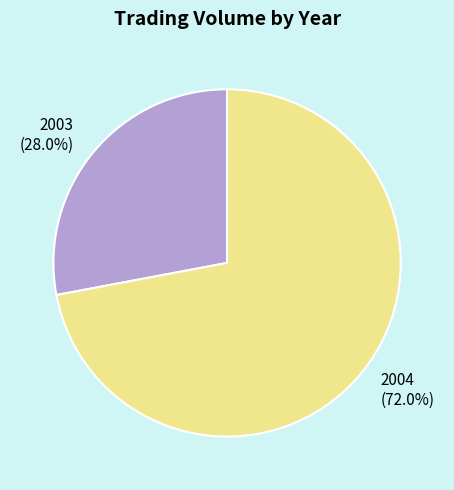

Rank the categories by value from highest to lowest.

2004 (72.0%), 2003 (28.0%)